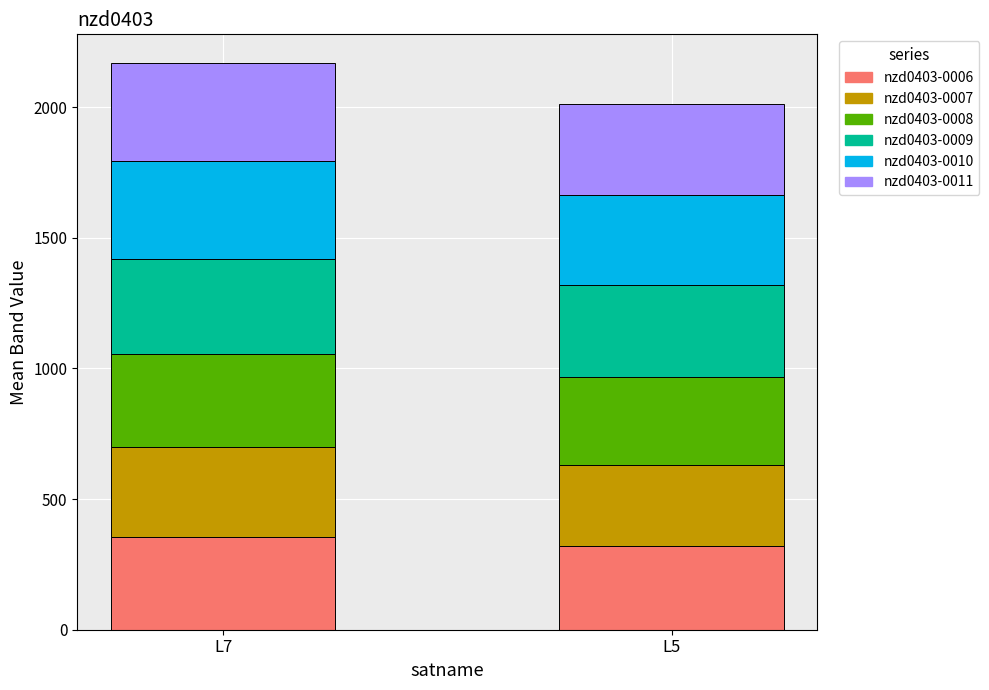

What is the total value across all series at L5?

2012.0